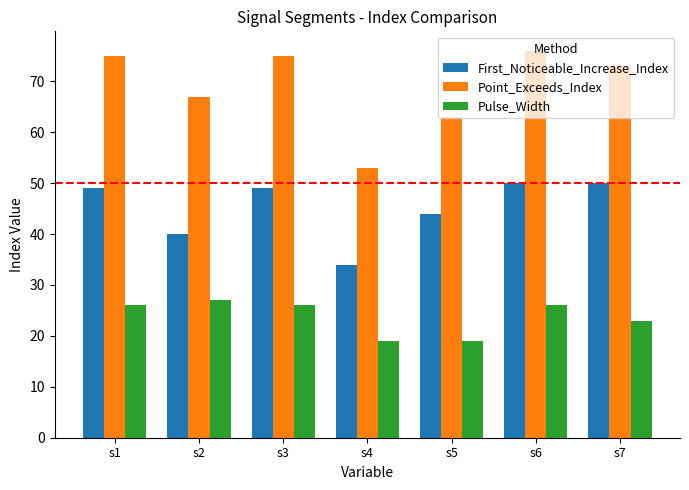

At which label is Point_Exceeds_Index closest to 64?

s5